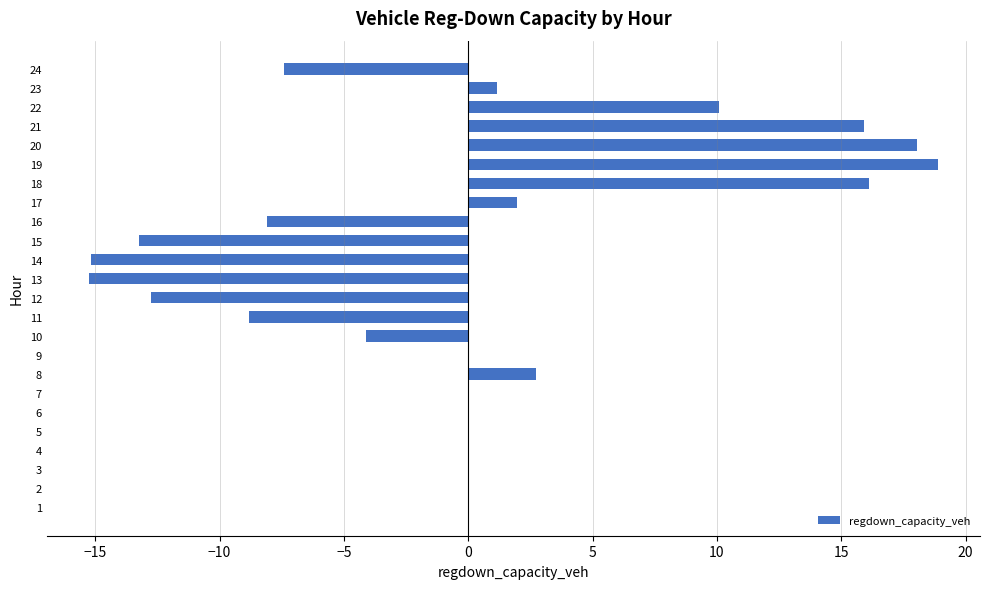

What is the maximum value shown in the chart?

18.9